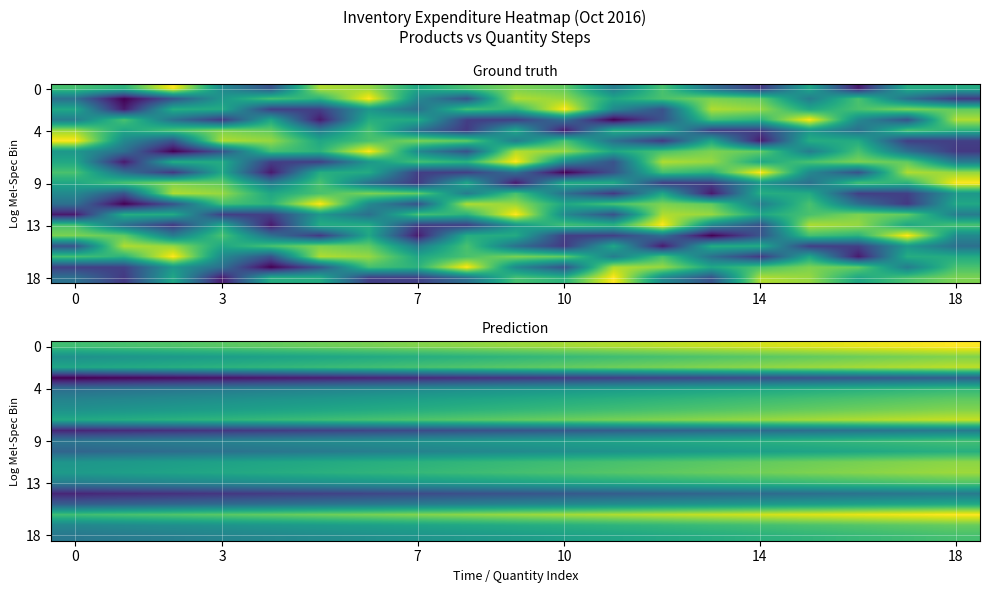

Which category has the highest value across all series?

18